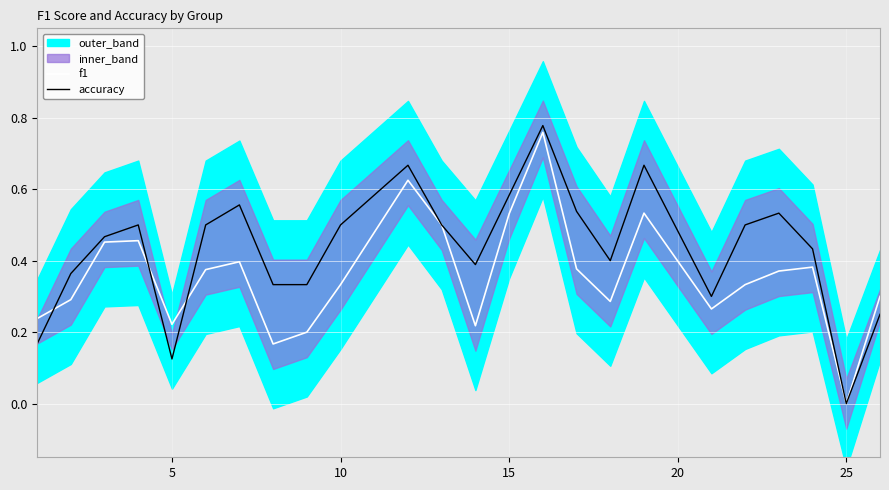

Which series has the largest range (max minus min)?

accuracy